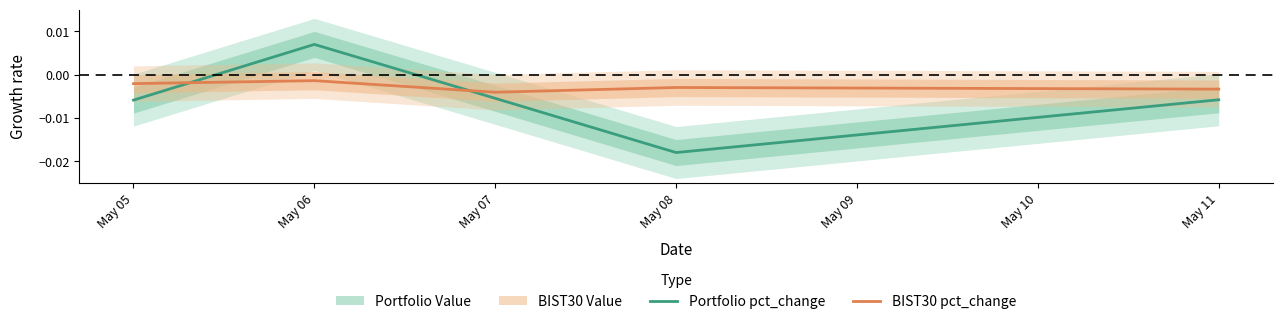

Which series has the widest spread of values?

Portfolio pct_change